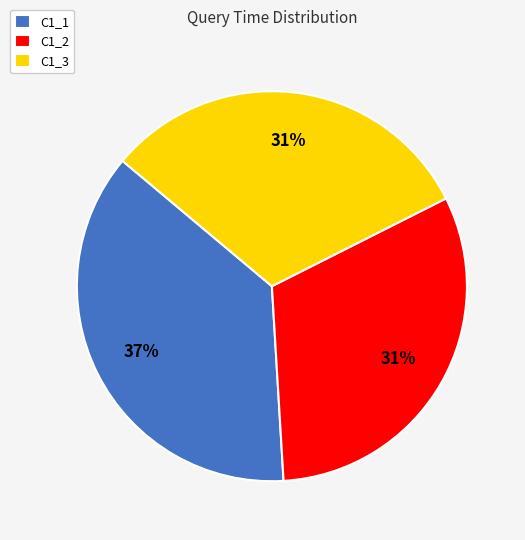

Does C1_1 represent more than half of the total?

No